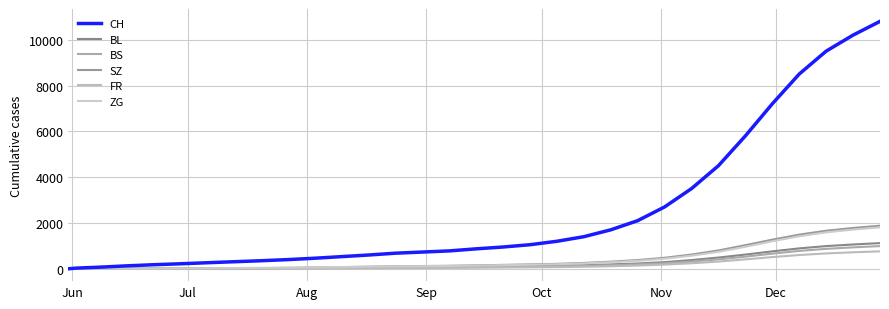

Is this an area chart (filled region under the line)?

No